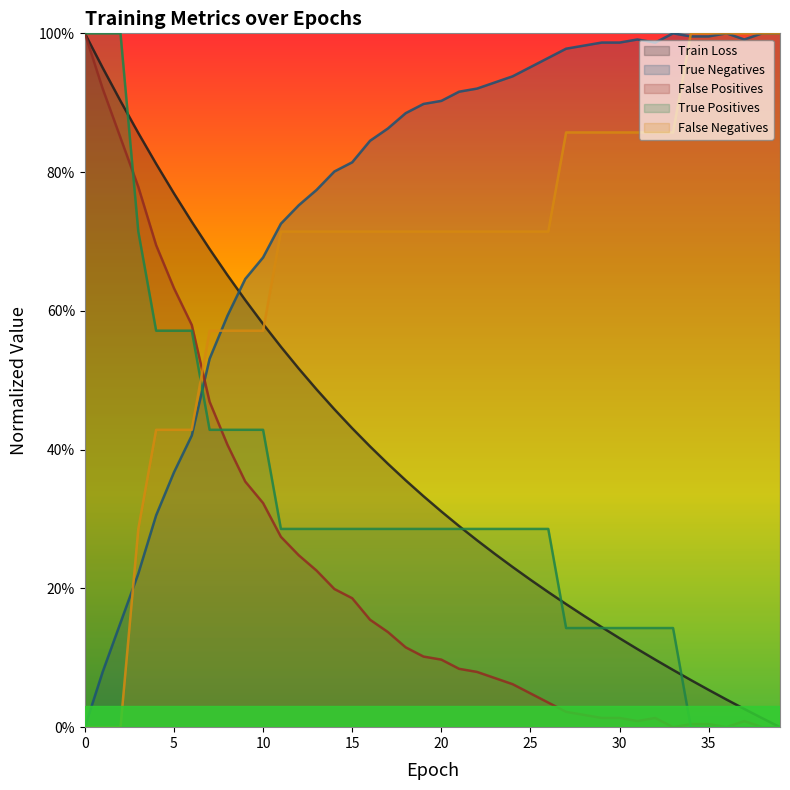

Does the chart have visible grid lines?

No